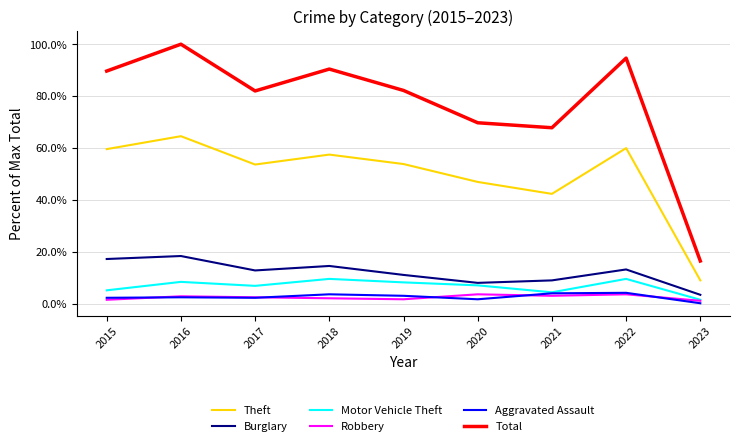

Does the chart have visible grid lines?

Yes